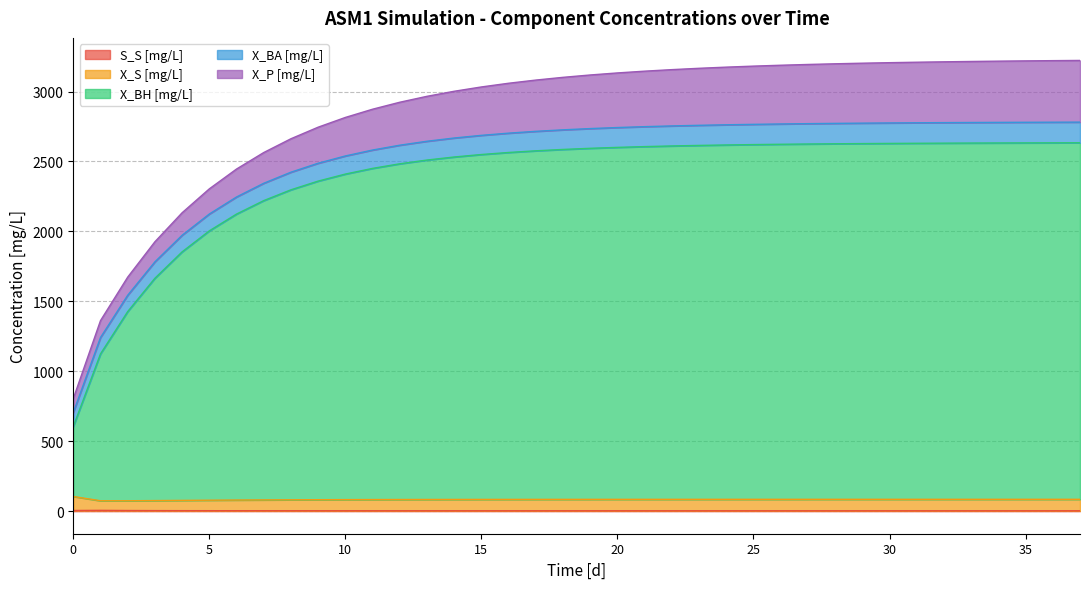

How many values in the X_BH [mg/L] series exceed 2594?

19